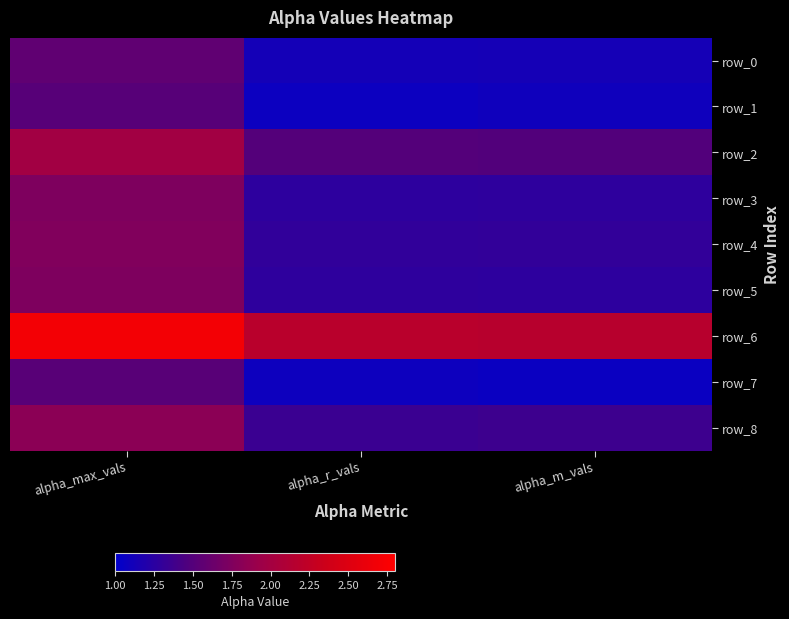

The value of row_5 at alpha_r_vals is 1.3. True or false?

True